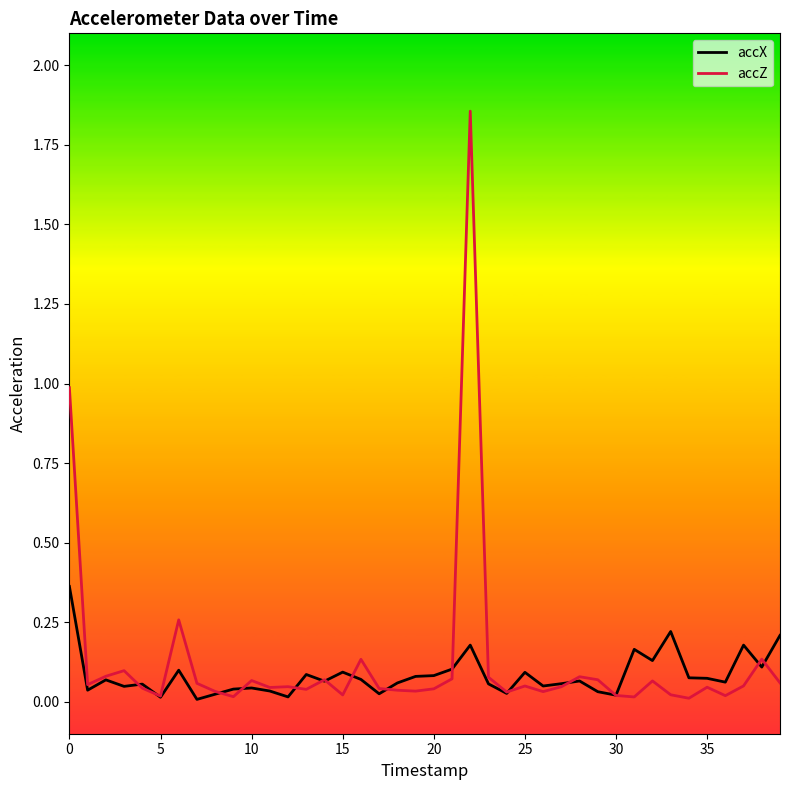

Which series has the largest total across all categories?

accZ